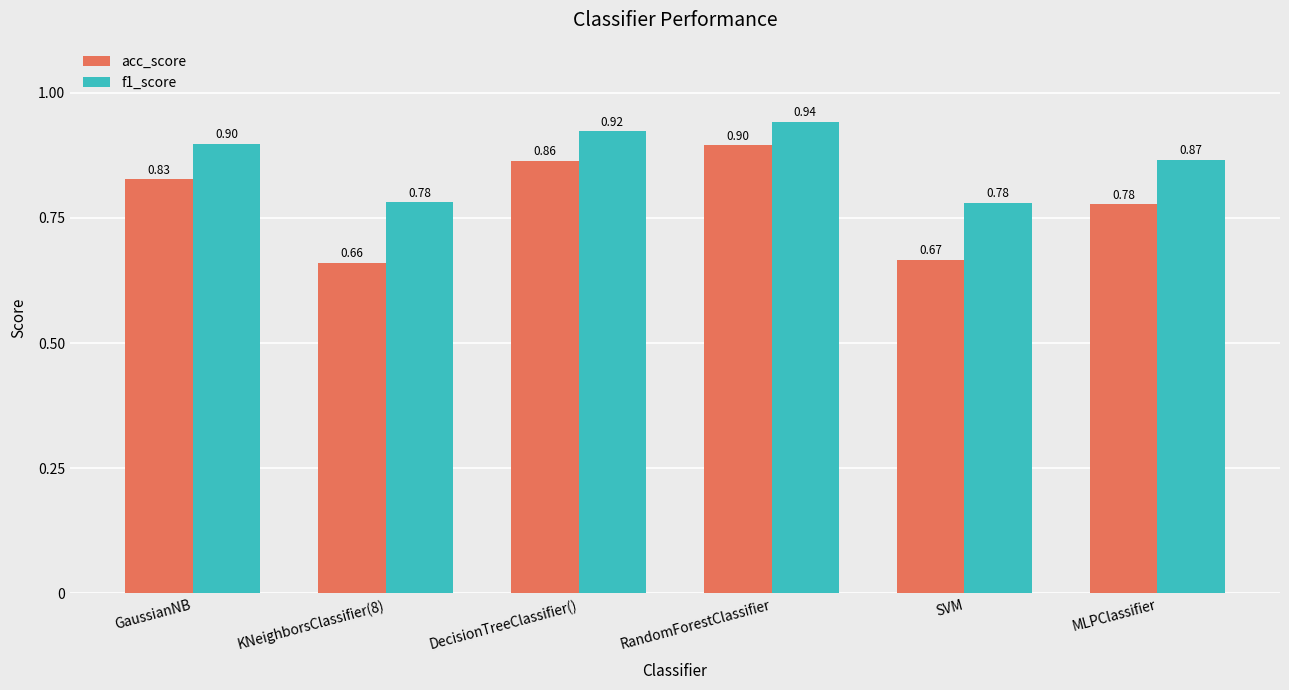

Are the bars horizontal?

No